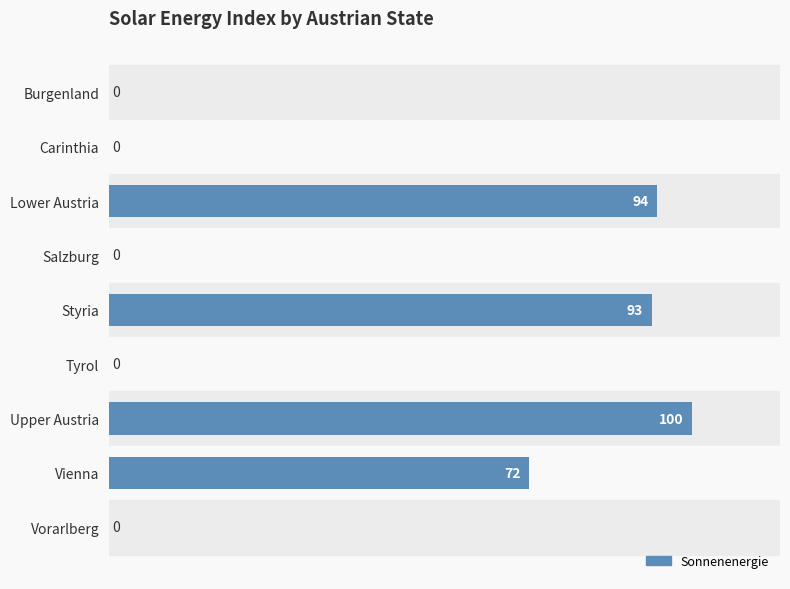

Which has a higher value, Upper Austria or Vorarlberg?

Upper Austria